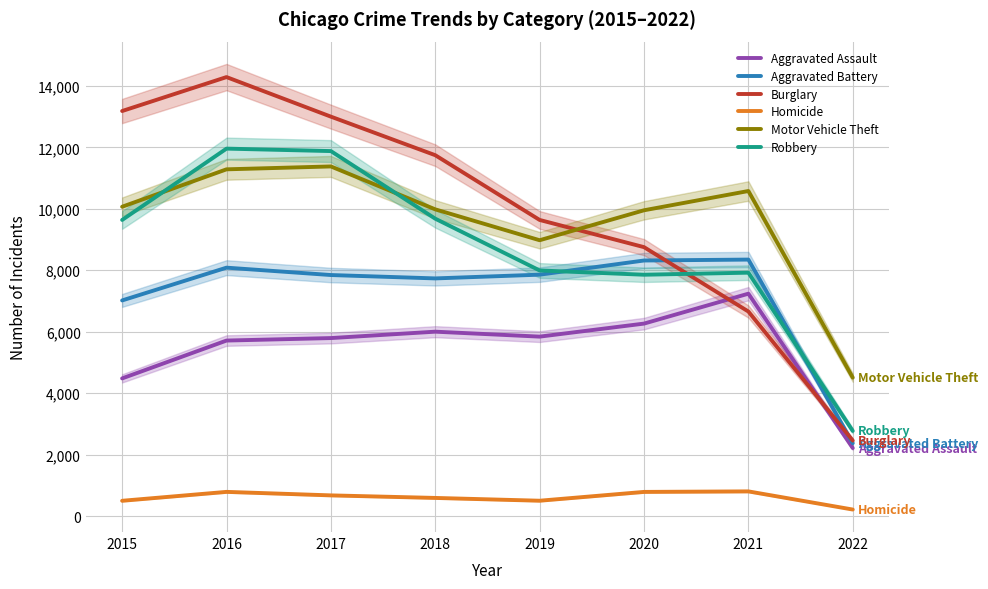

Which series has the widest spread of values?

Burglary